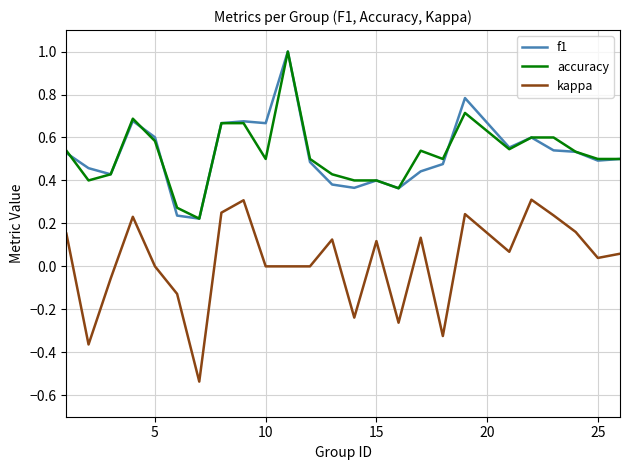

In f1, how many points are lower than both neighbors (excluding endpoints)?

7